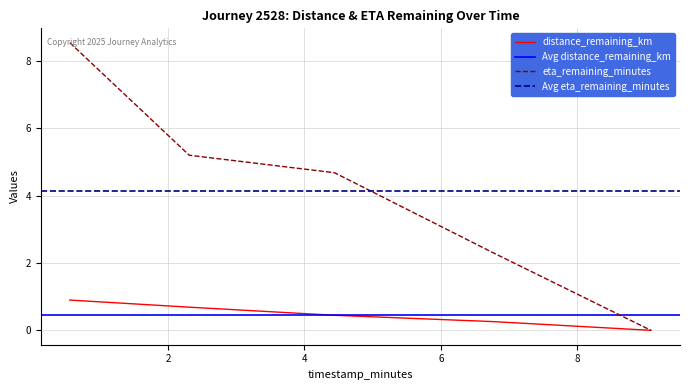

How many distance_remaining_km values are between 0 and 1?

5